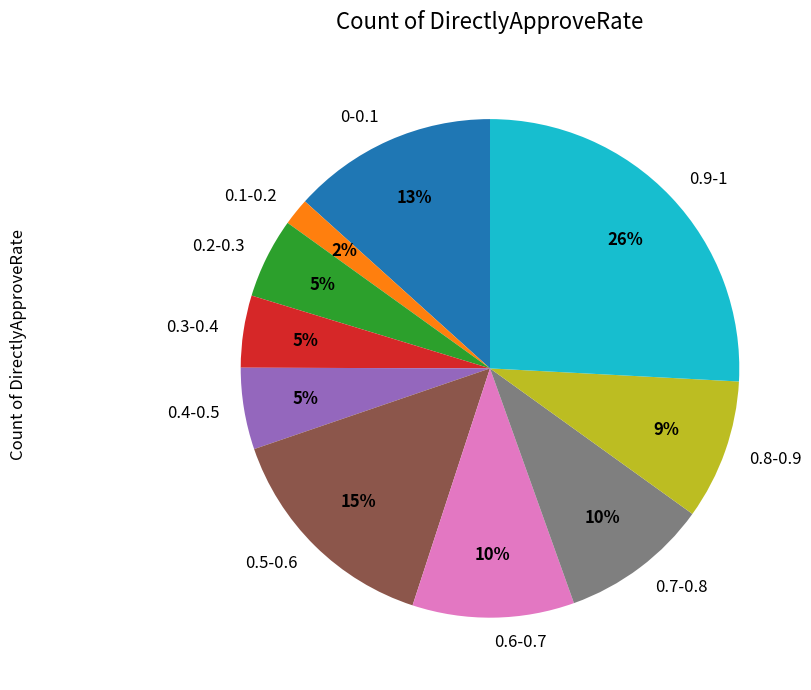

Is it true that 0.1-0.2 is 2% of the pie?

True